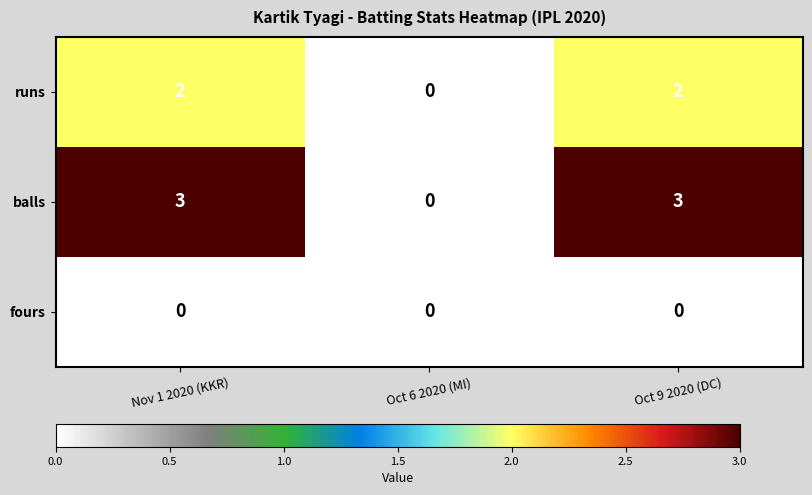

True or false: runs has a value of 1 at Nov 1 2020 (KKR).

False